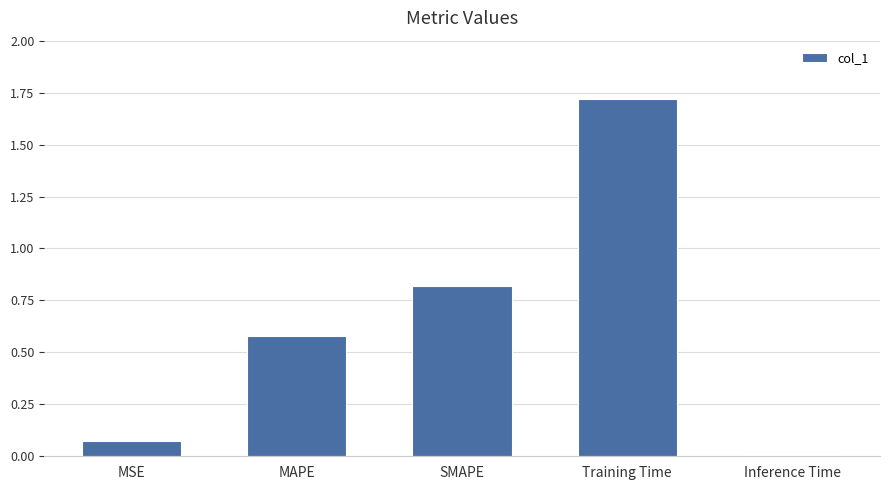

Are the bars horizontal?

No